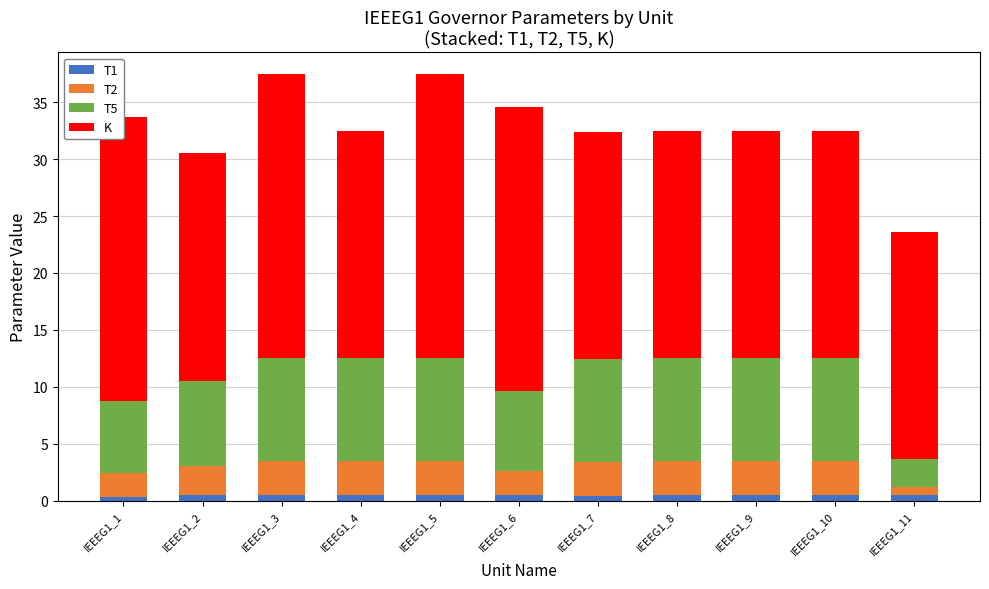

At which label does T1 reach its minimum?

IEEEG1_1